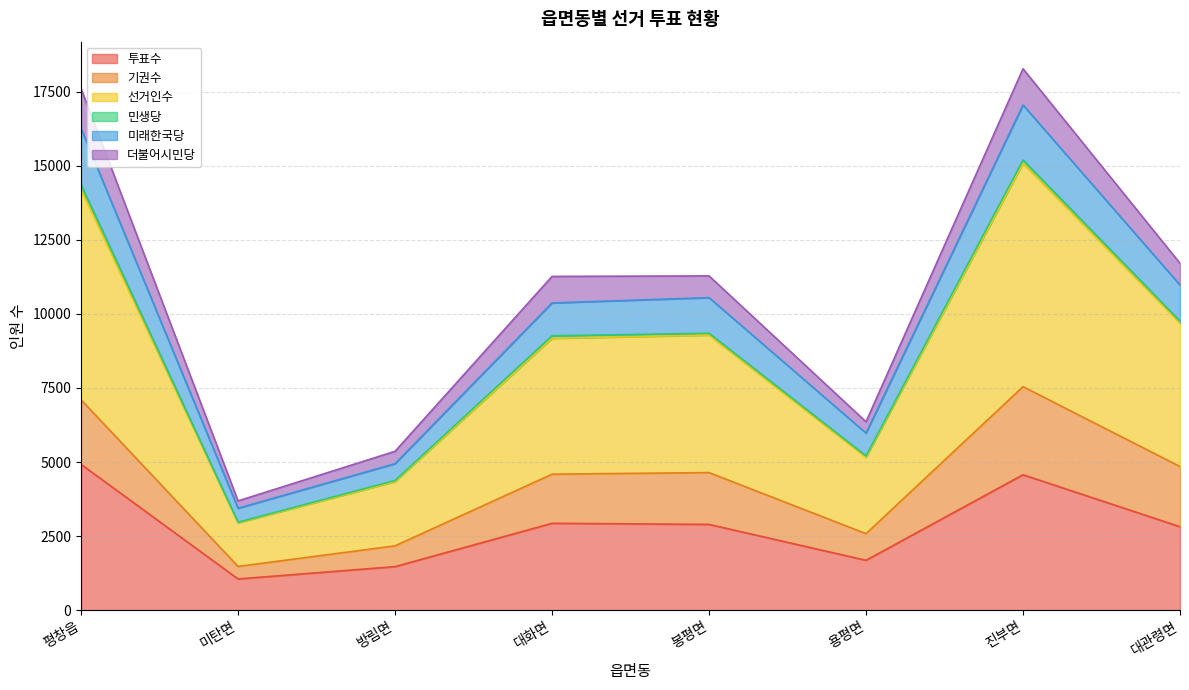

Does the chart have visible grid lines?

Yes